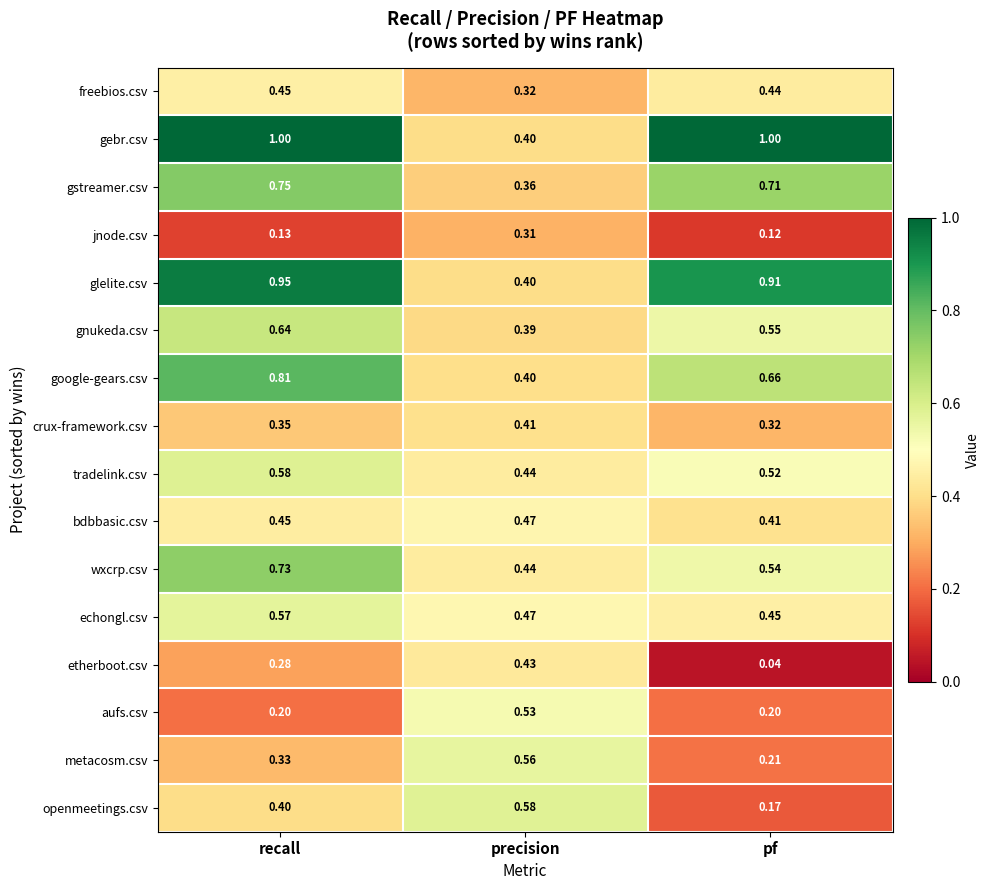

At how many categories does at least one series exceed 0?

3